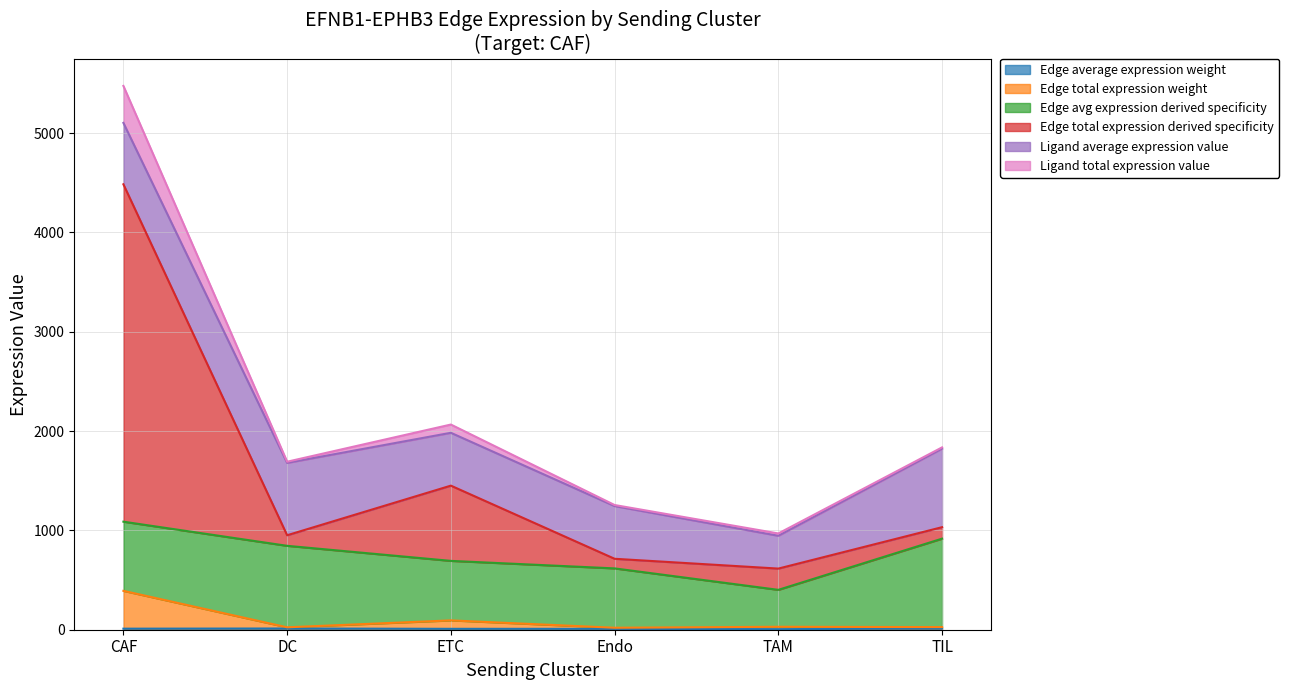

Does the chart have visible grid lines?

Yes